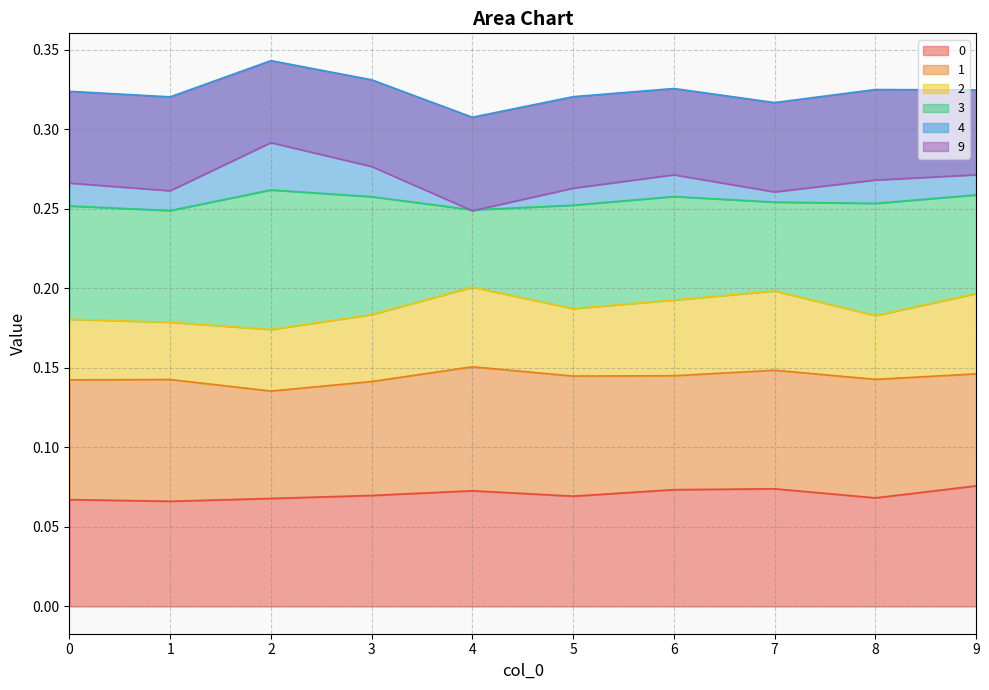

How many categories are shown in the chart?

10